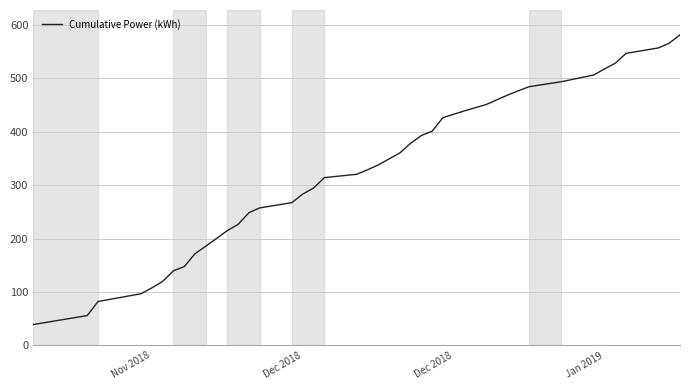

What is the difference between the maximum and minimum values?

542.2